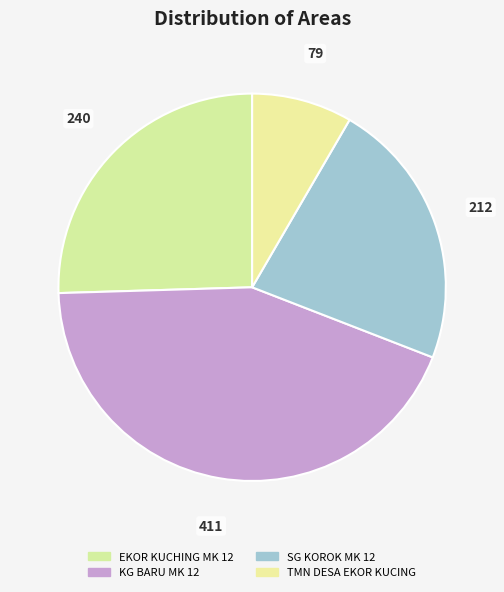

To the nearest percent, what is the combined percentage of SG KOROK MK 12 and TMN DESA EKOR KUCING?

31%